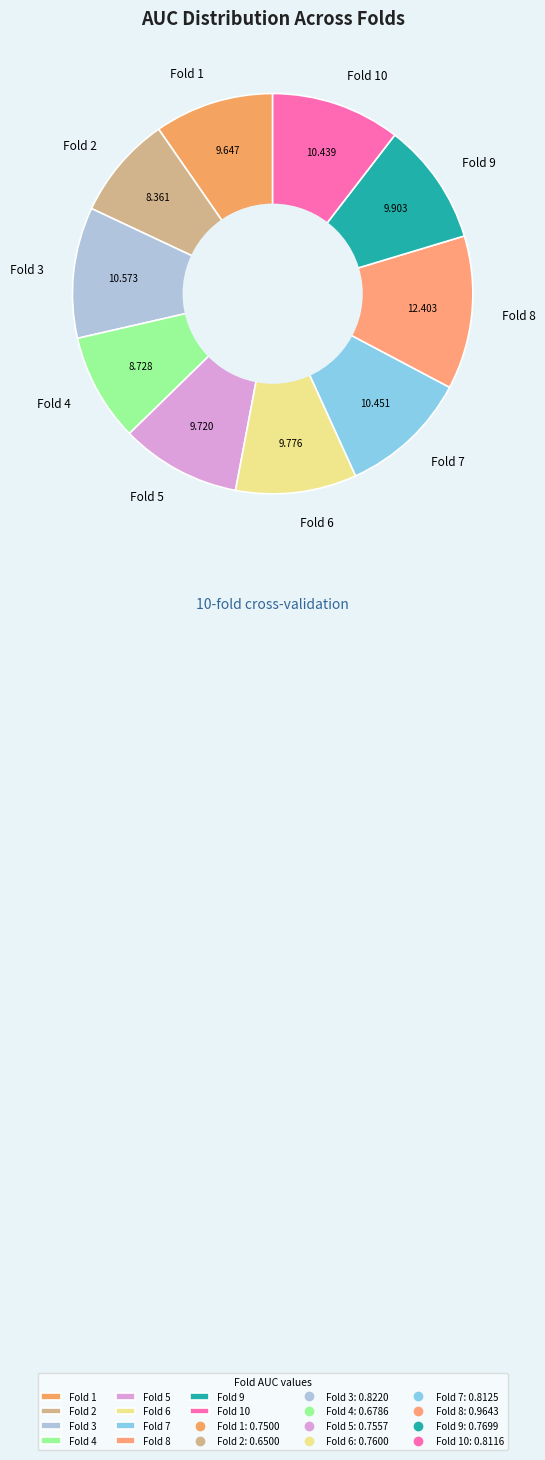

Is Fold 4 the majority of the pie?

No